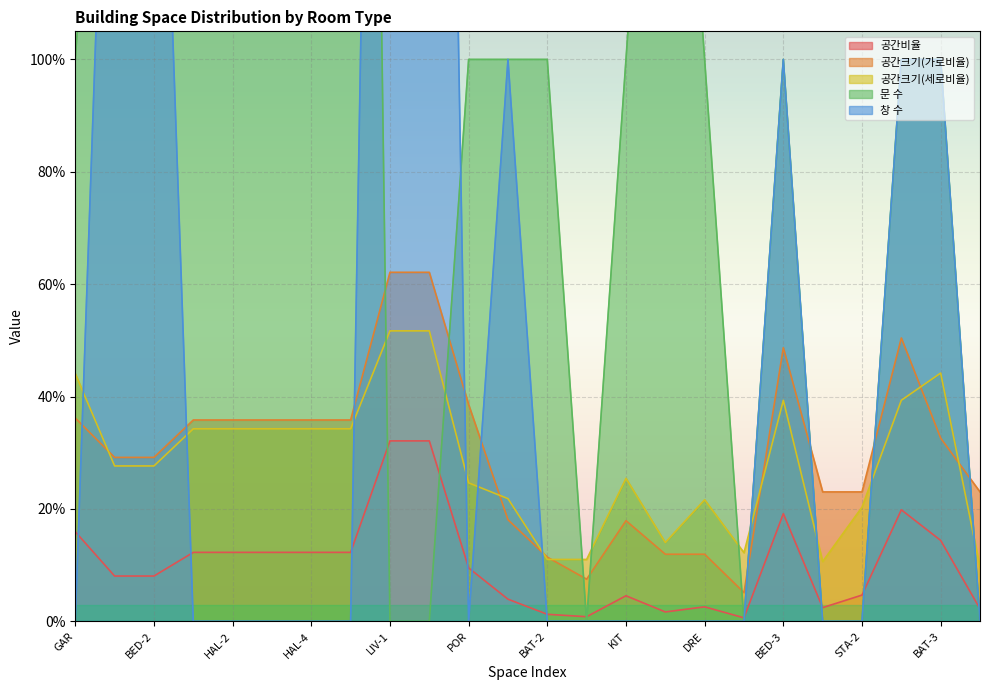

At how many categories does at least one series exceed 0?

24